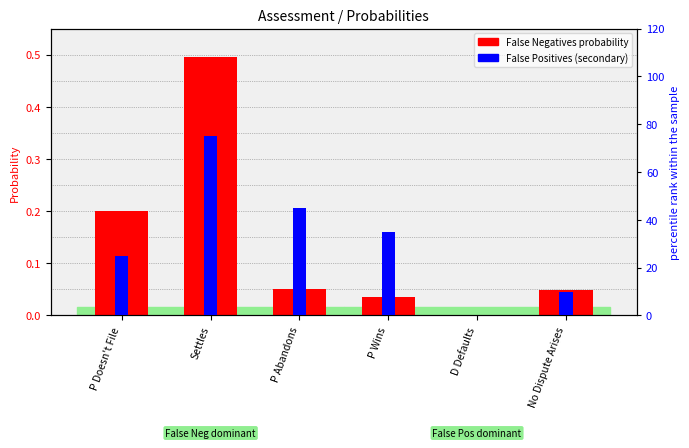

How many data points in False Positives (secondary) are above 35?

2